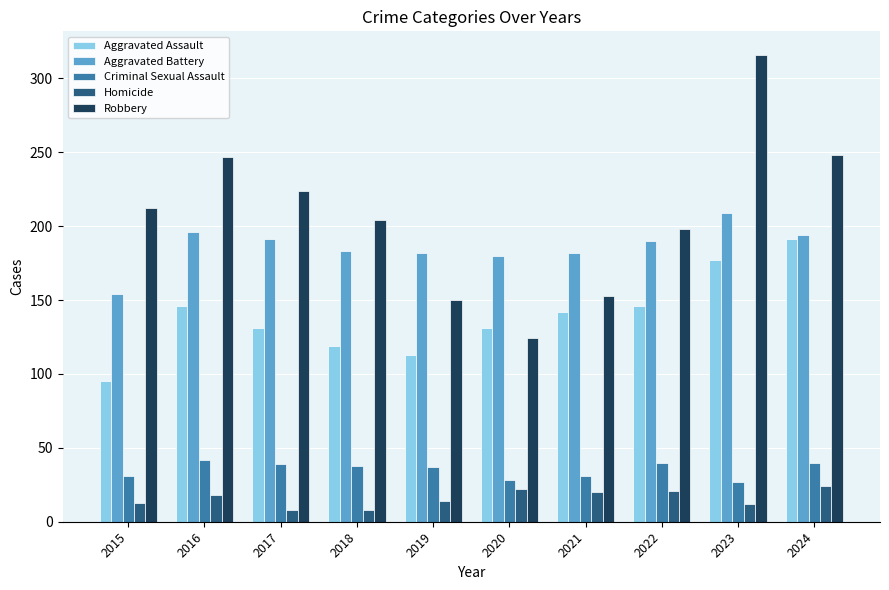

What is the value of the Aggravated Assault bar at the 2nd from the left?

146